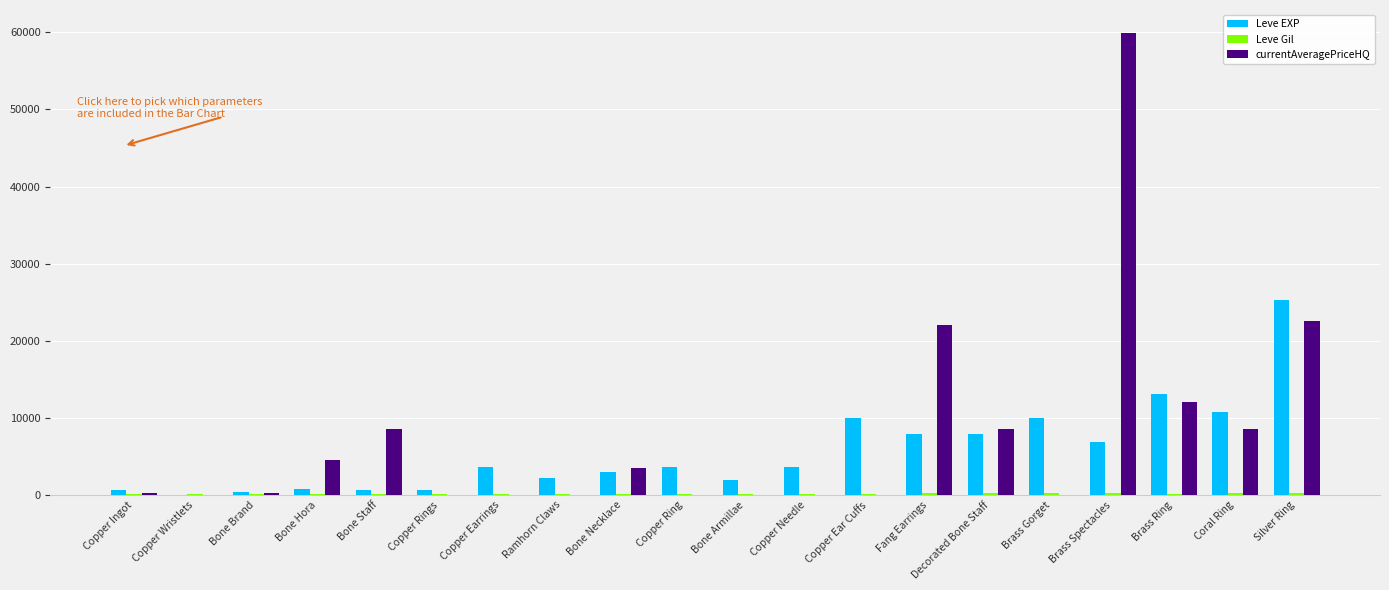

What is the total value across all series at Copper Rings?

742.0